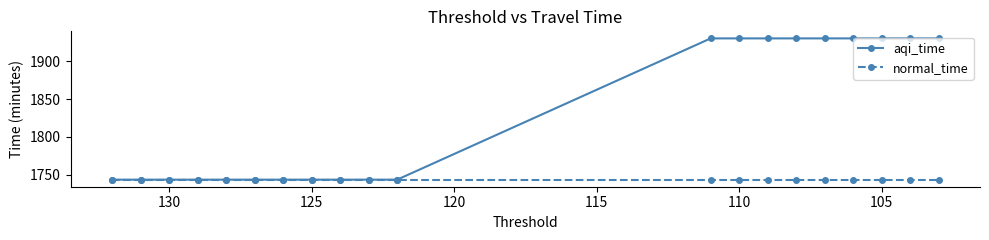

True or false: normal_time and aqi_time cross at least once.

False